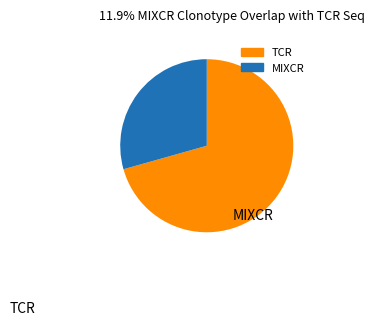

Does any single category account for the majority?

Yes